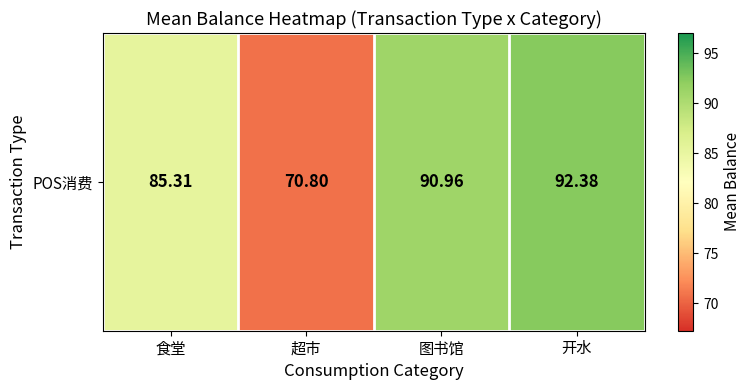

True or false: the data shows 160.4 at 开水.

False